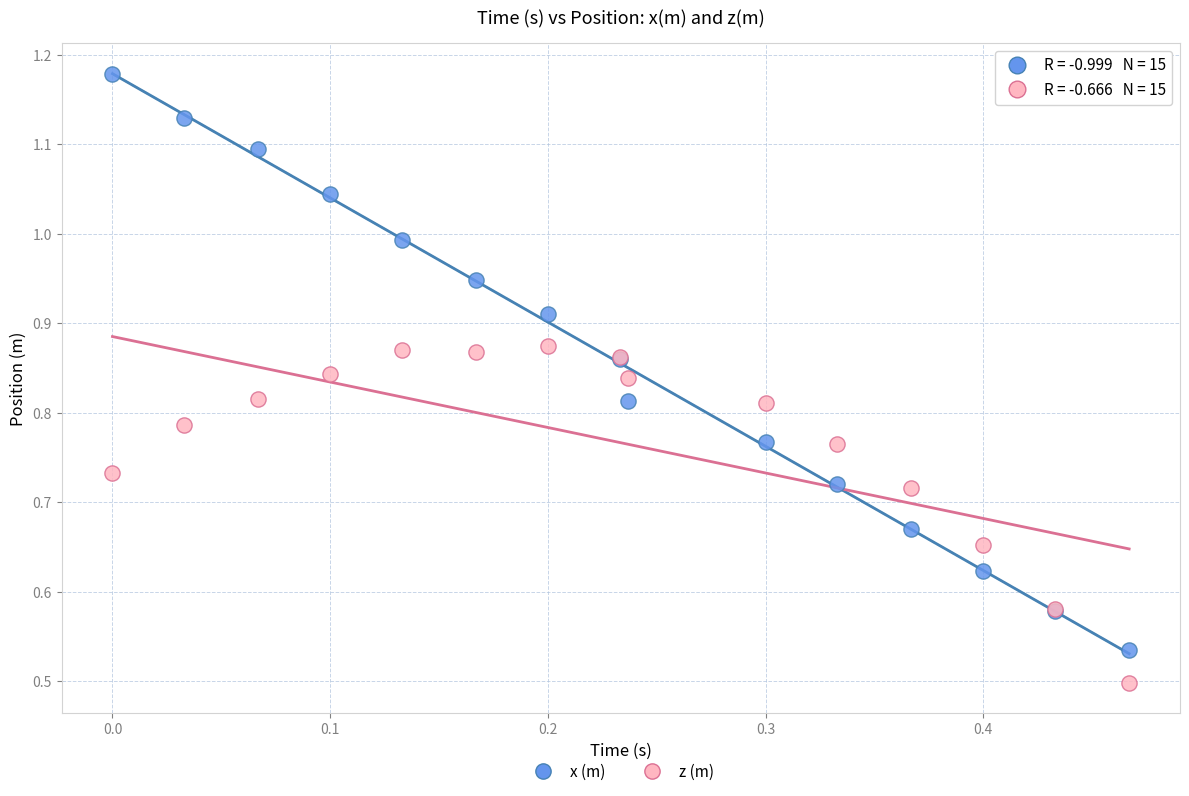

Which series reaches the minimum Y coordinate?

z (m)